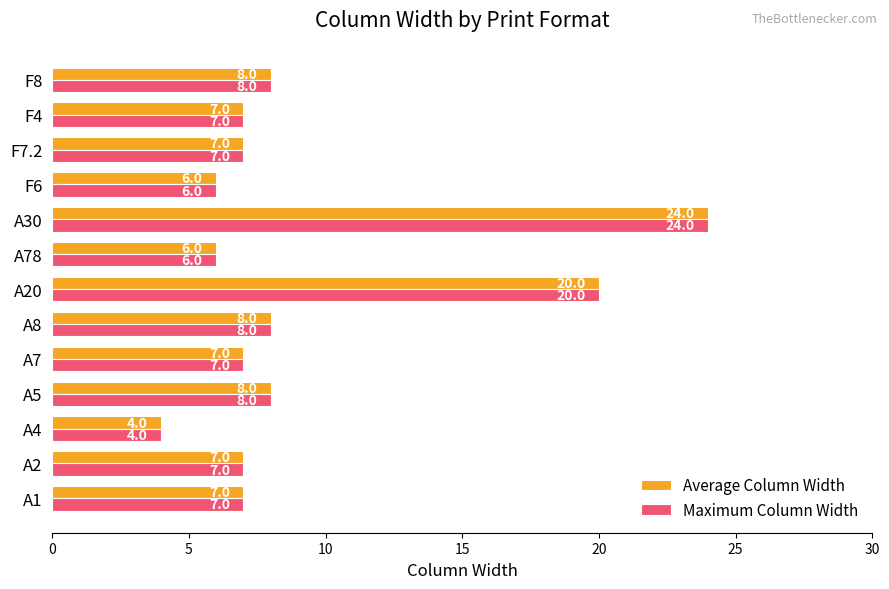

How many values in the Maximum Column Width series are below 7?

3